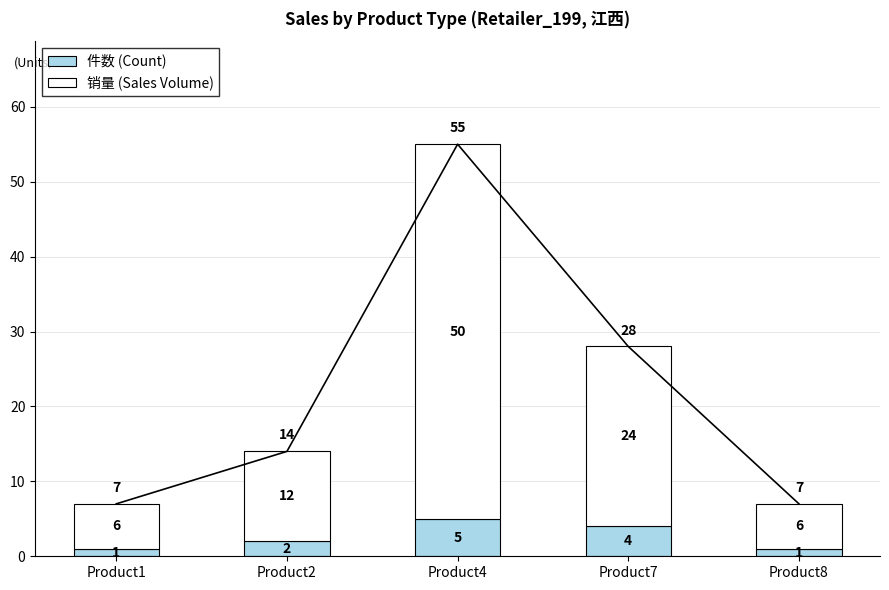

Which series has the largest total across all categories?

销量 (Sales Volume)